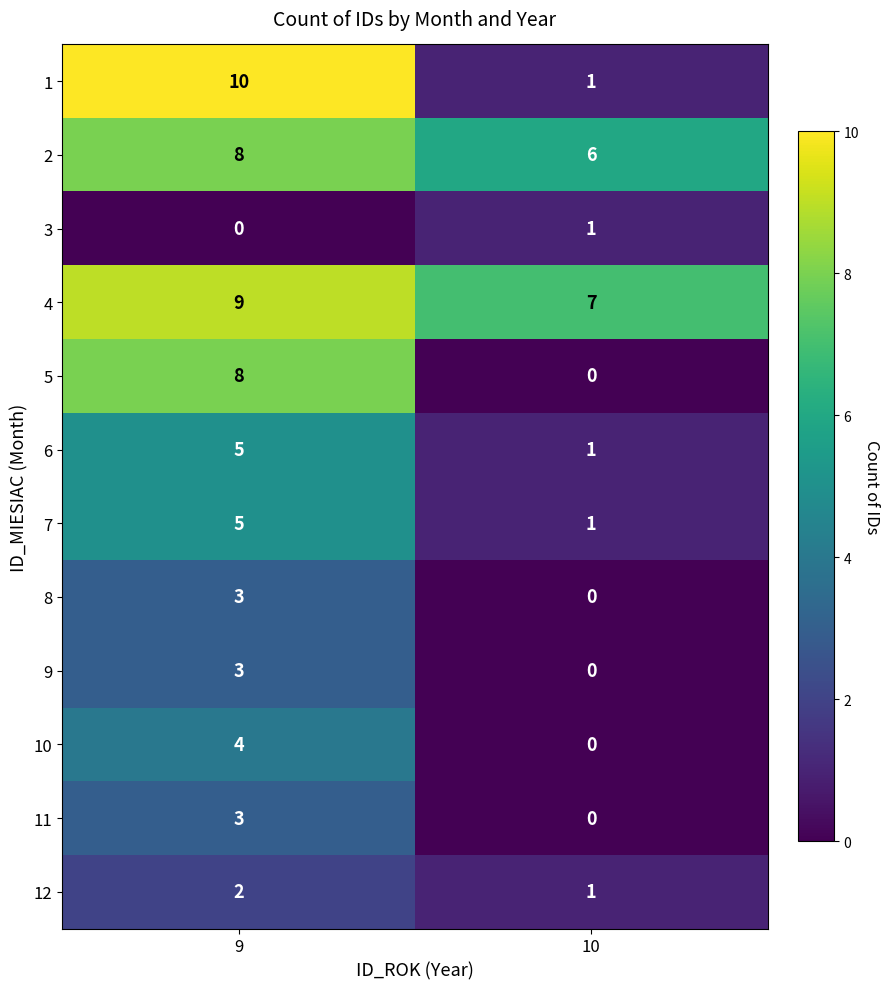

Rank the categories by 6 value from lowest to highest.

10, 9